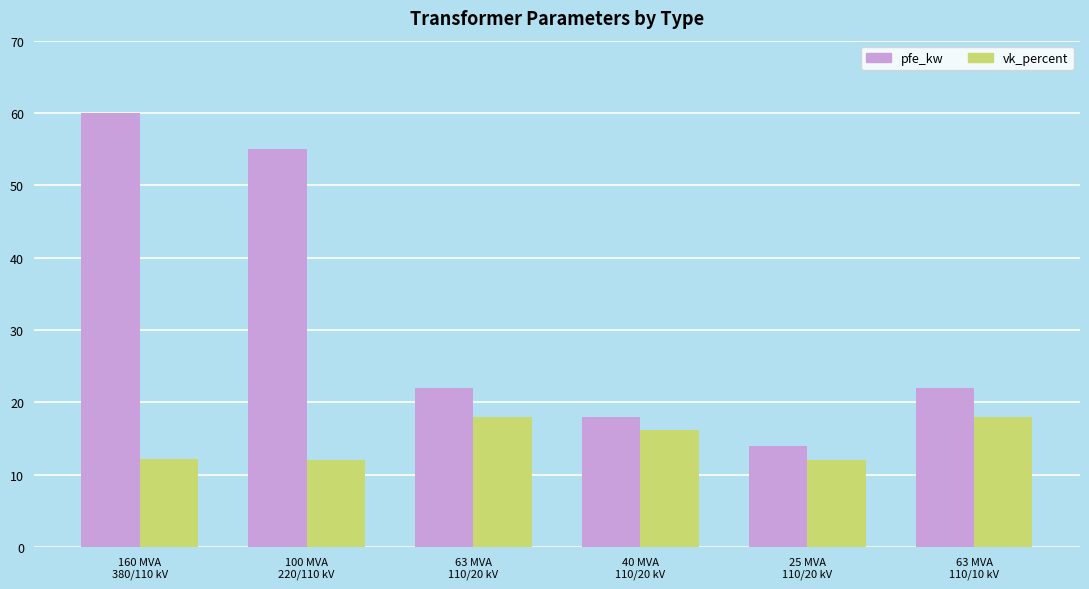

How many bars are there in total?

12